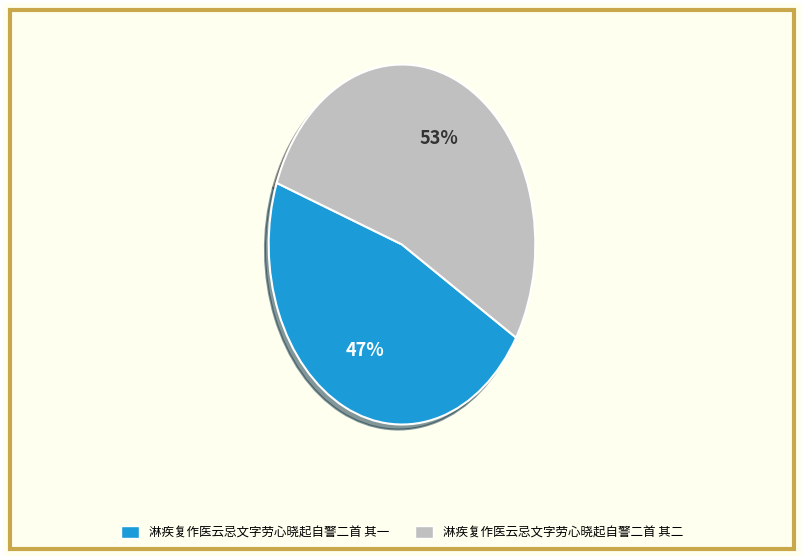

What is the majority slice?

淋疾复作医云忌文字劳心晓起自警二首 其二